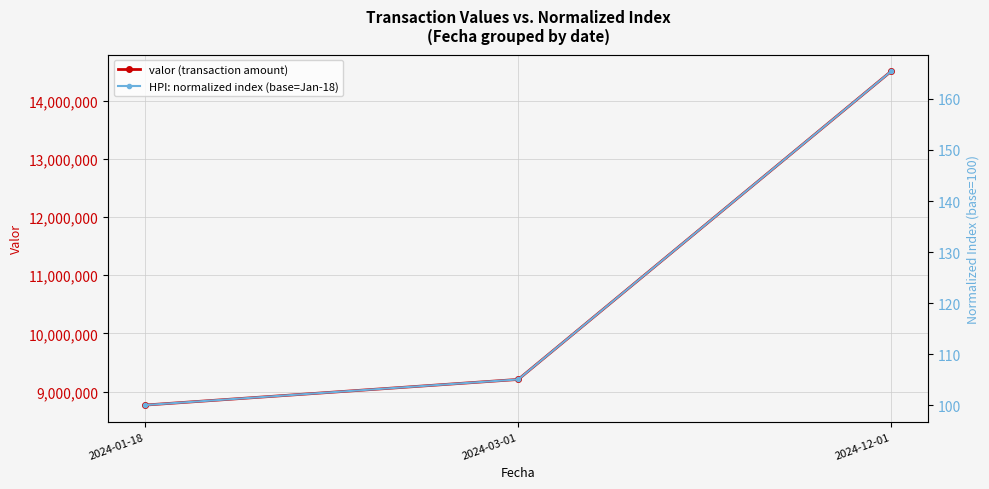

Reading left to right, what are all the values shown in this chart?

valor (transaction amount): 8769367.0	9209965.0	14507630.0
HPI: normalized index (base=Jan-18): 100.0	105.0	165.4